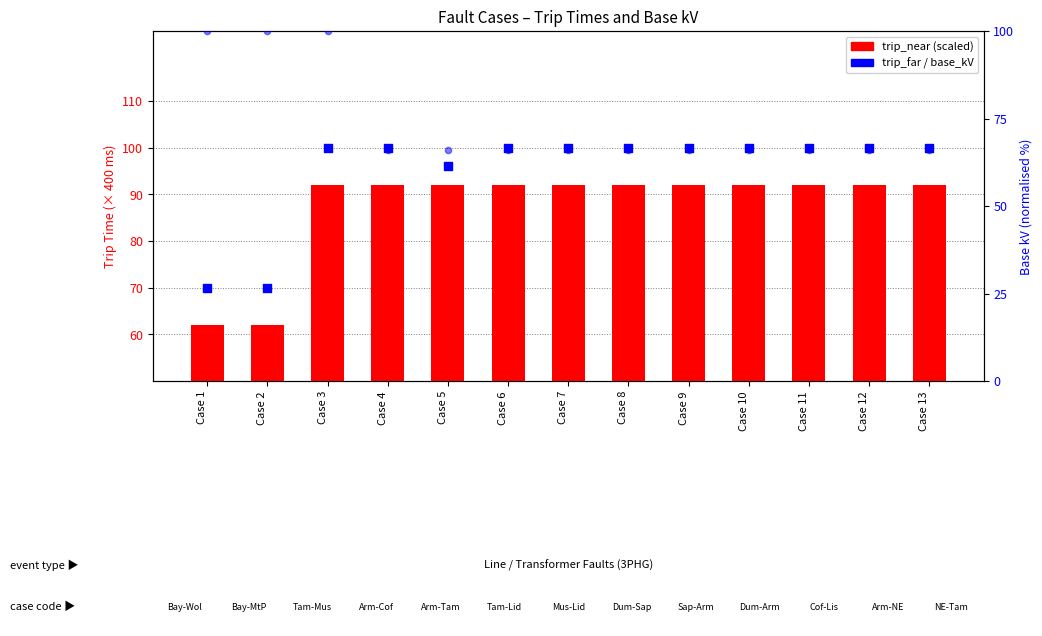

At how many categories does at least one series exceed 99?

12